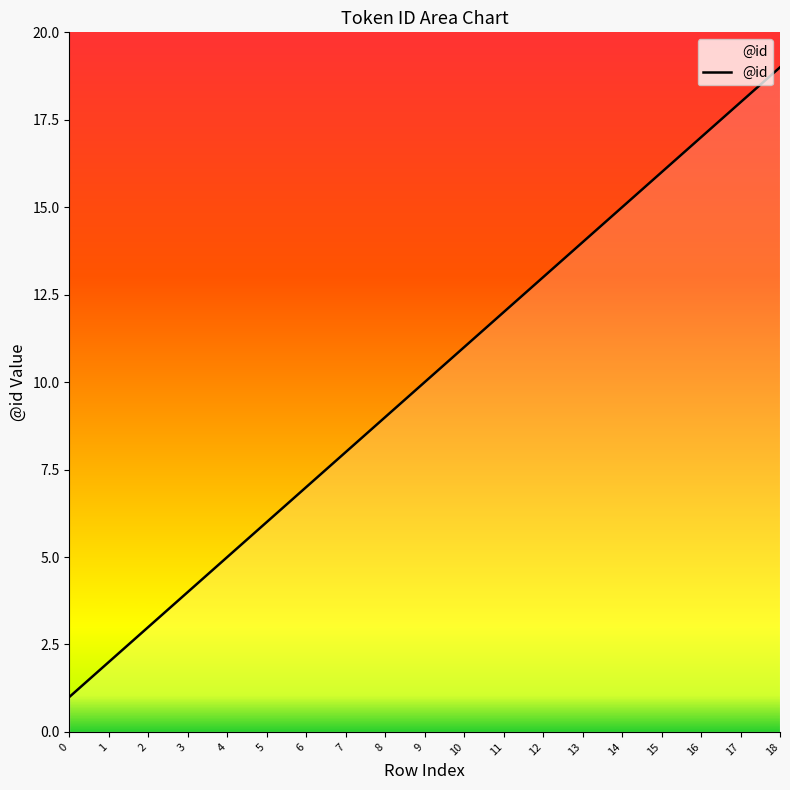

Does the chart display data point markers on the line(s)?

No